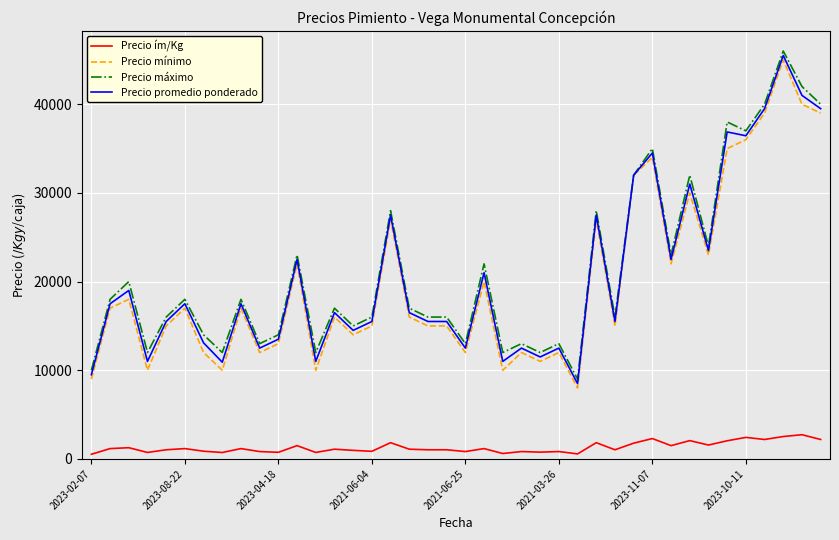

True or false: Precio mínimo and Precio ím/Kg cross at least once.

False